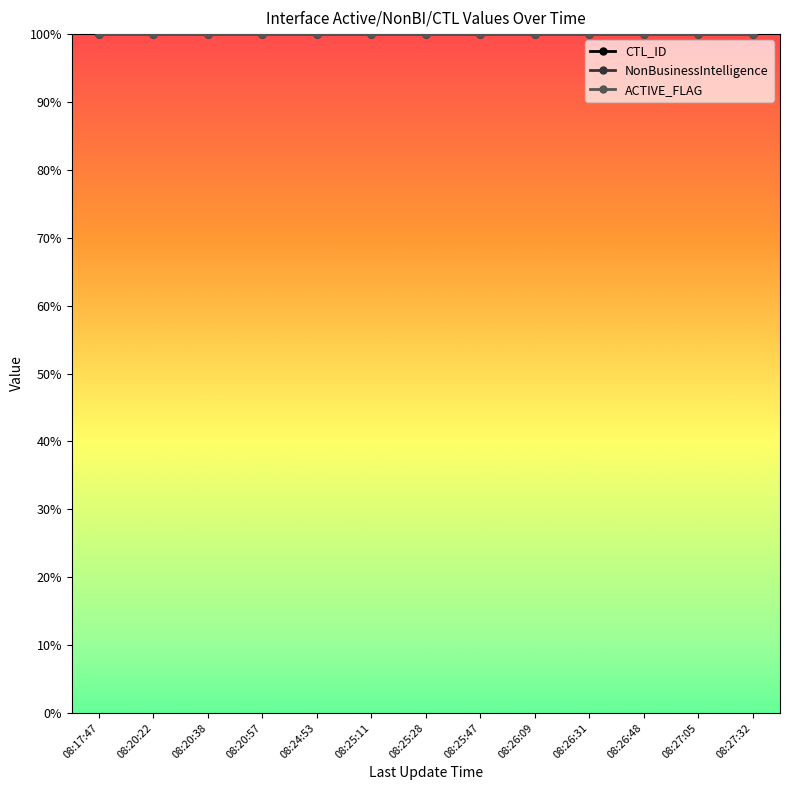

At which category is the sum across all series the highest?

08:17:47